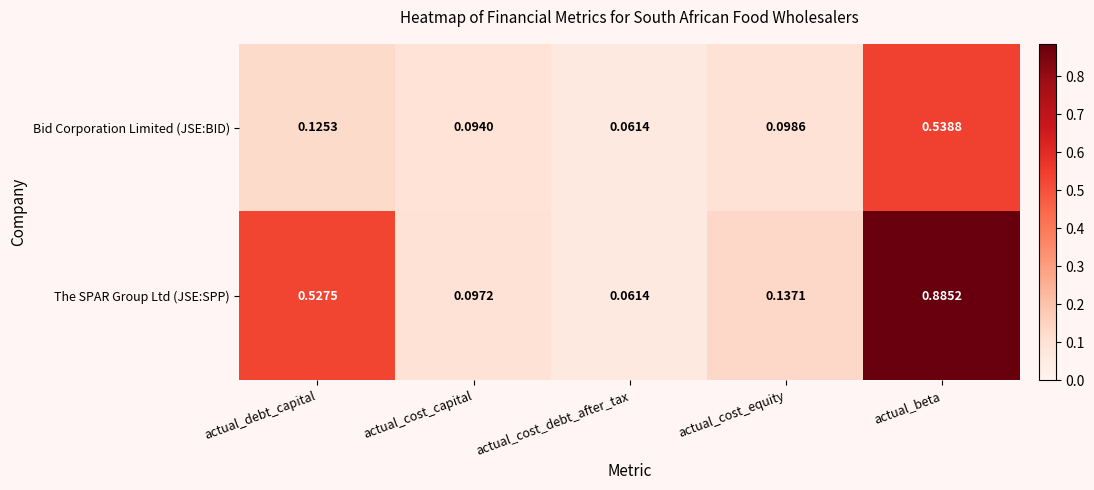

Is the value of The SPAR Group Ltd (JSE:SPP) at actual_debt_capital greater than the value of Bid Corporation Limited (JSE:BID) at actual_cost_debt_after_tax?

Yes